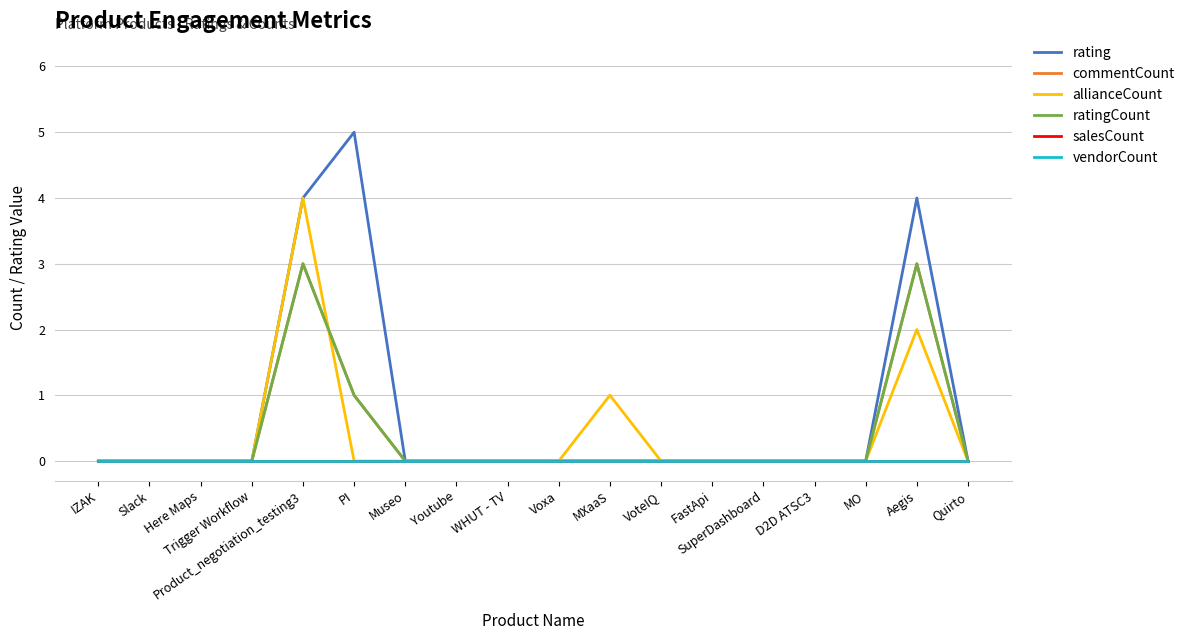

Is this an area chart (filled region under the line)?

No